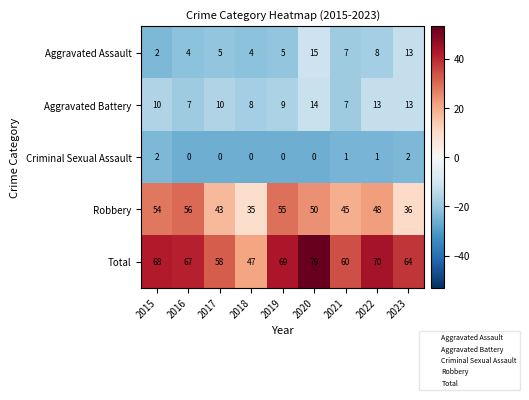

What is the lowest value of the Aggravated Battery series?

7